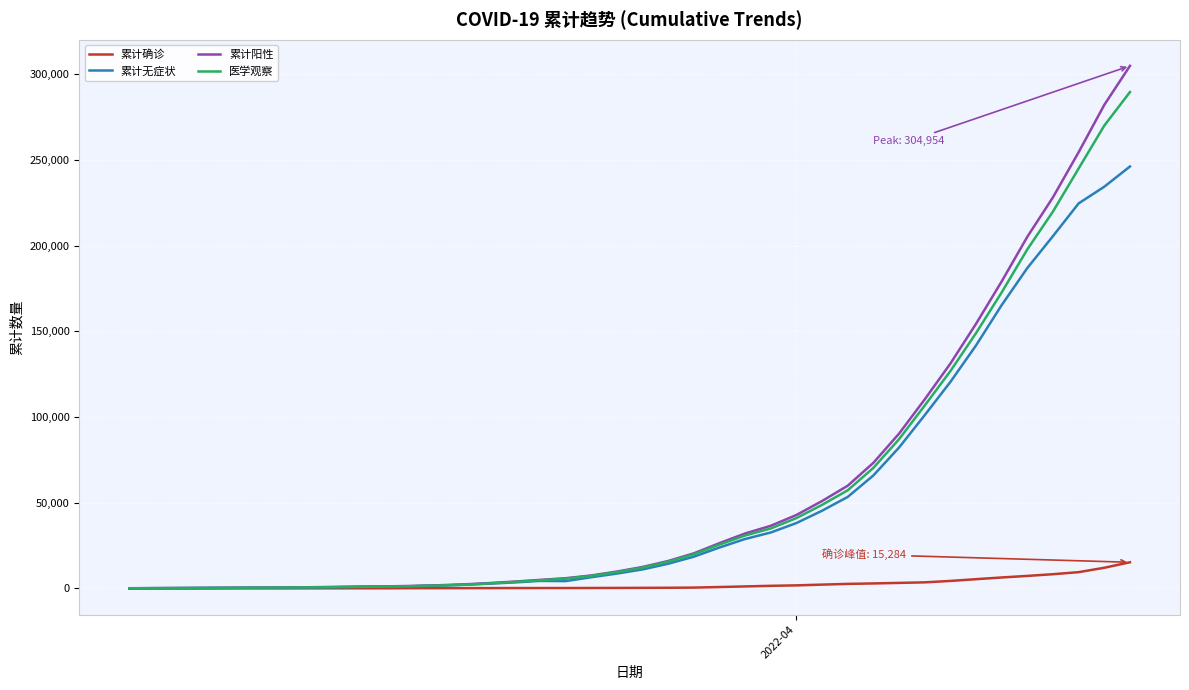

Rank the series by their maximum value, from highest to lowest.

累计阳性, 医学观察, 累计无症状, 累计确诊